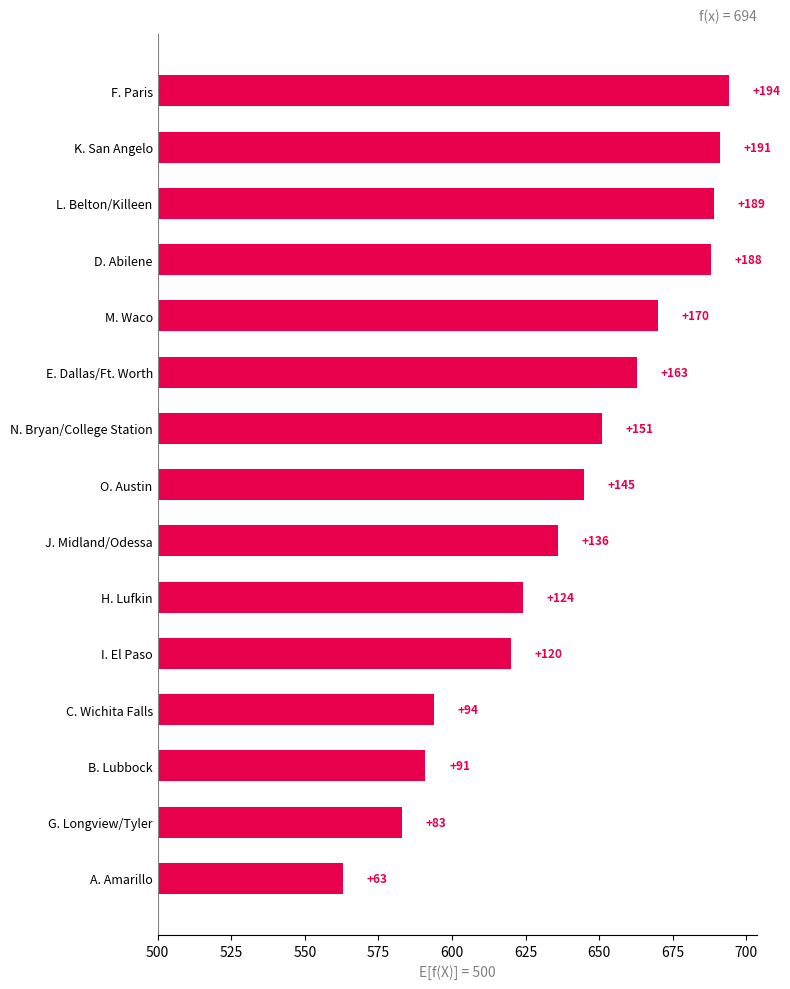

True or false: the data shows 44 at G. Longview/Tyler.

False